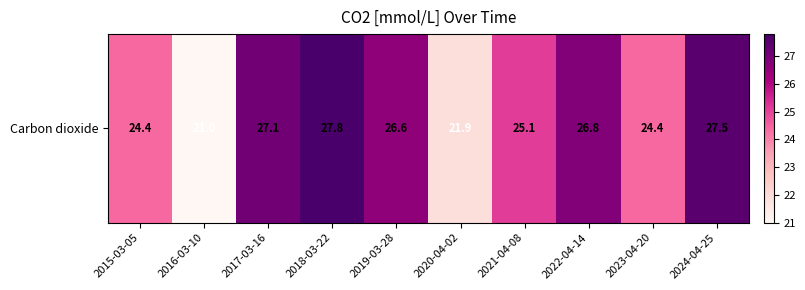

Reading right to left, transcribe all the data shown in this chart.

27.5	24.4	26.8	25.1	21.9	26.6	27.8	27.1	21.0	24.4